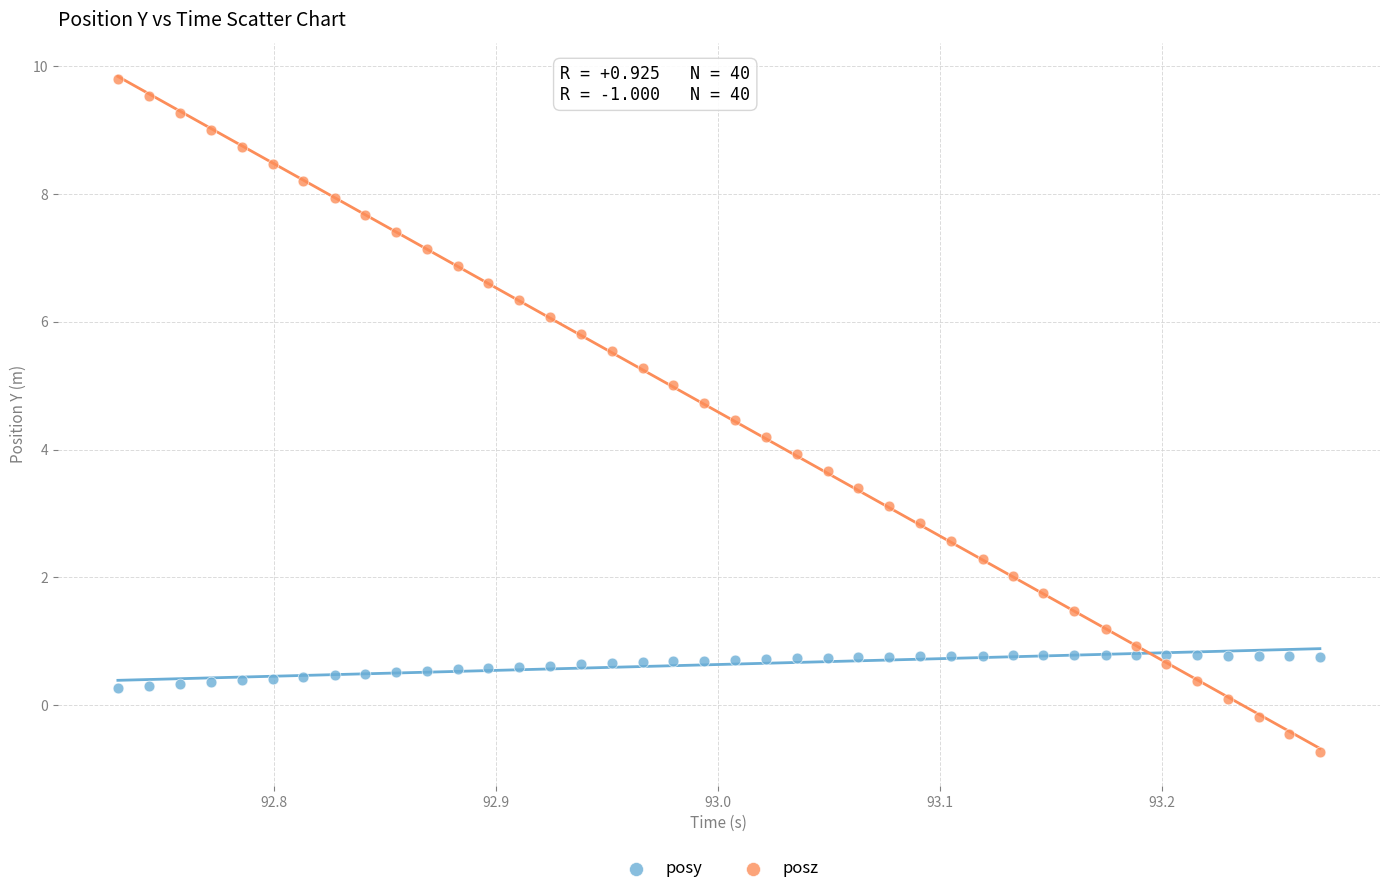

Which series contains the lowest Y value?

posz